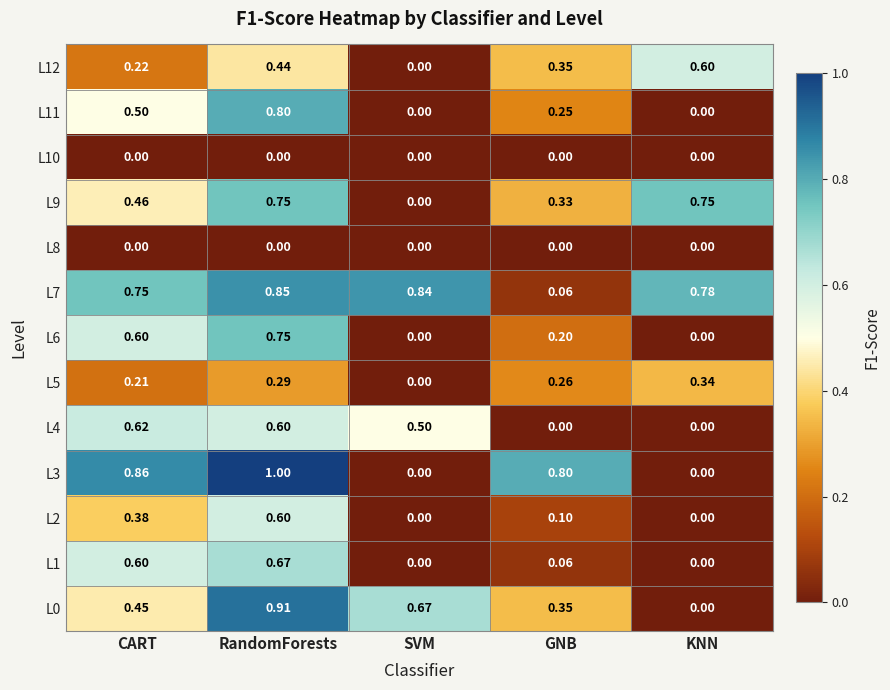

At which category is the sum across all series the highest?

RandomForests